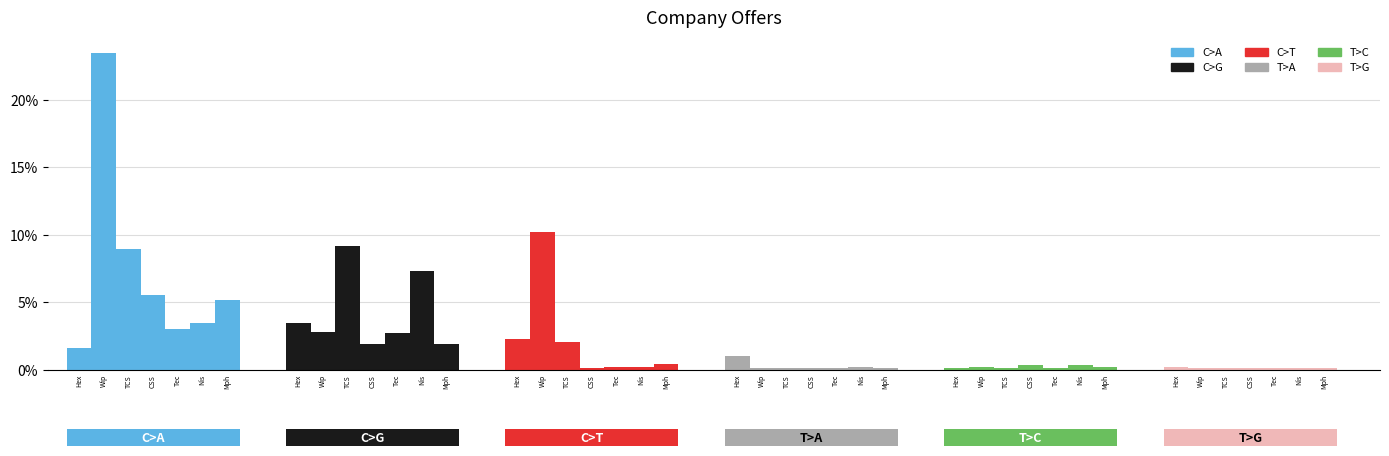

What is the difference between the C>T values at Tec and TCS?

1.8